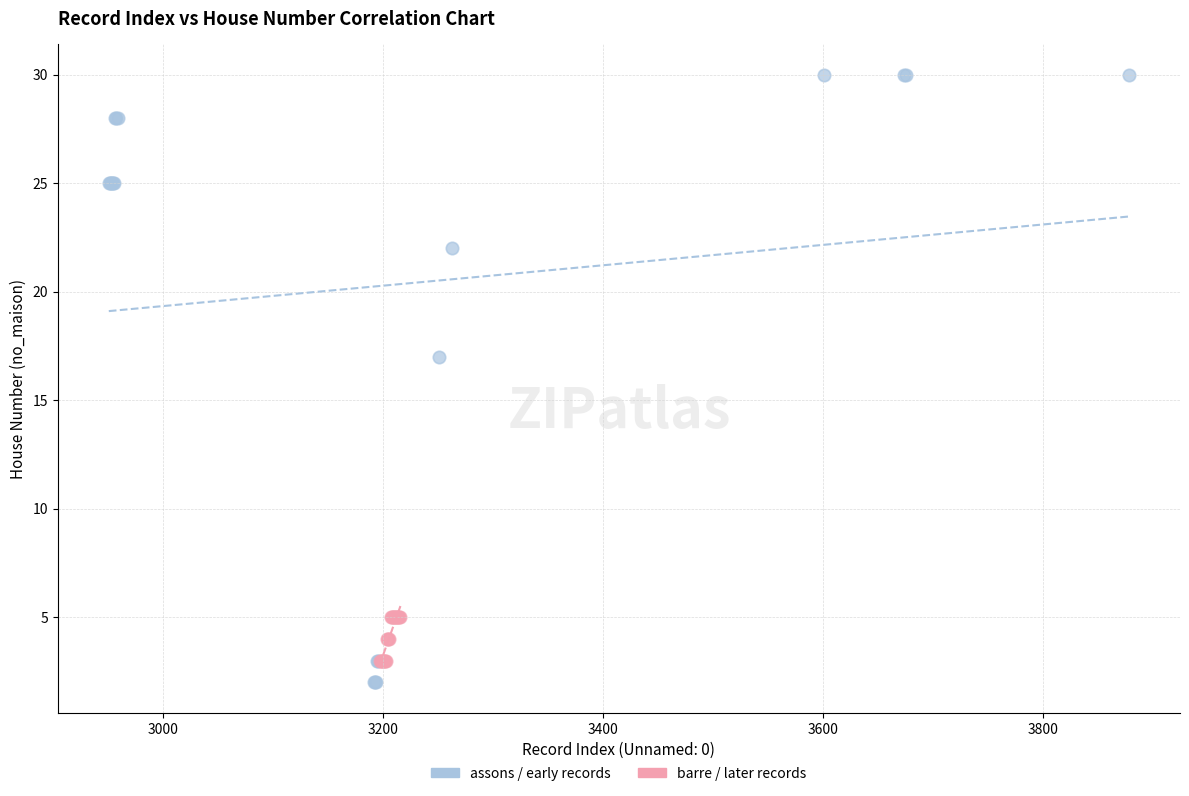

Which series reaches the maximum Y coordinate?

assons / early records